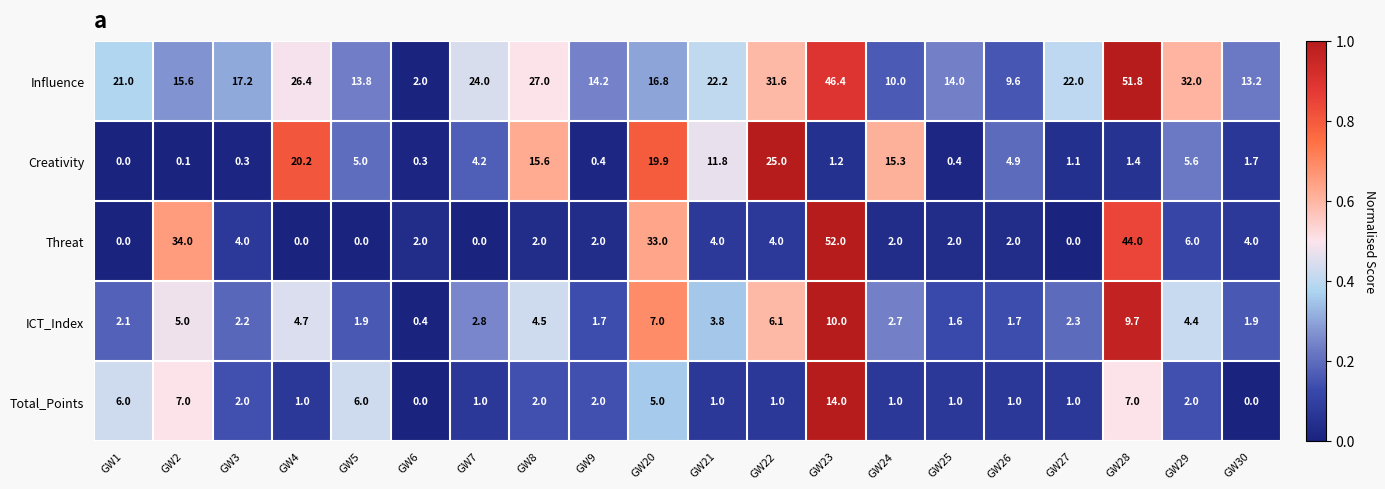

What is the difference between the highest and lowest values at GW7?

24.0